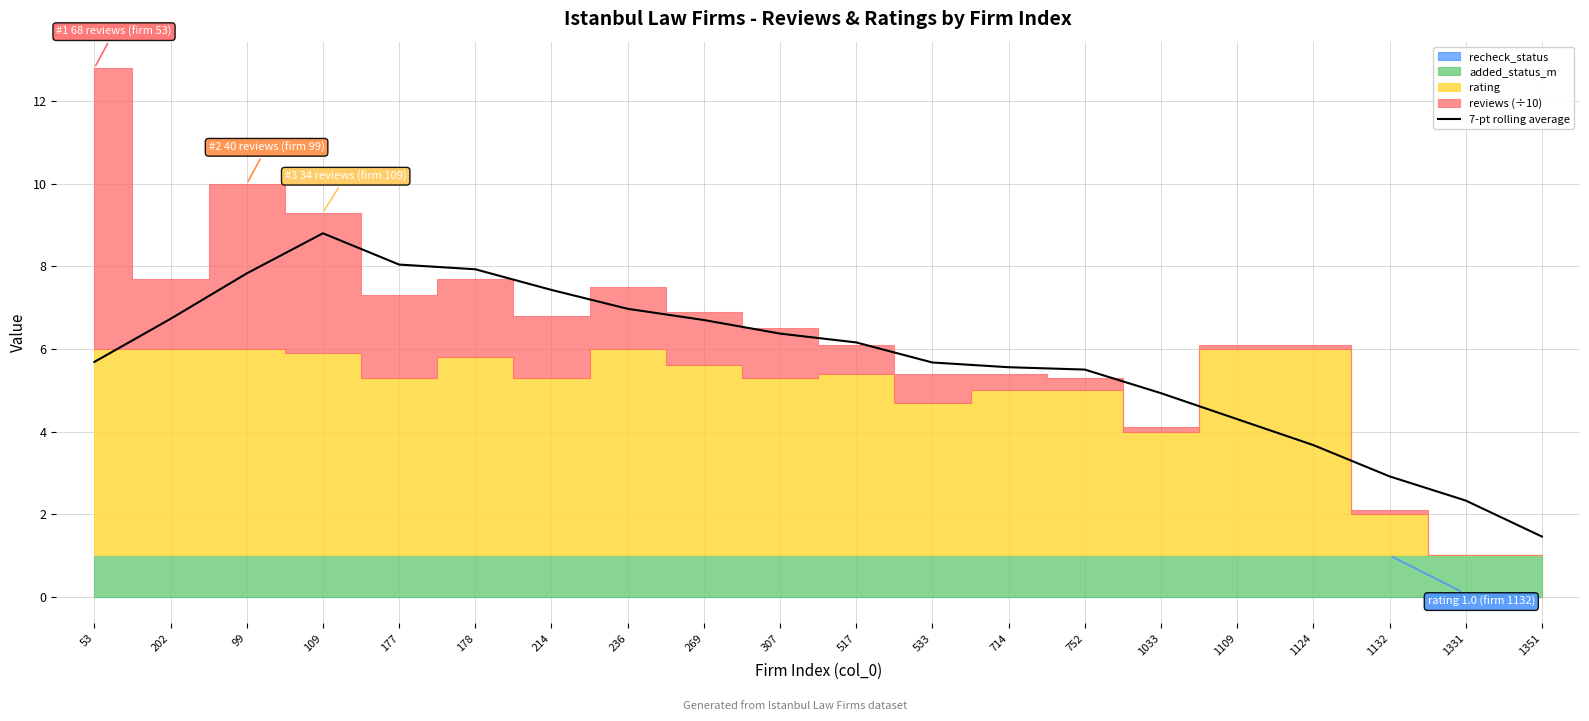

What is the greatest value displayed?

8.8